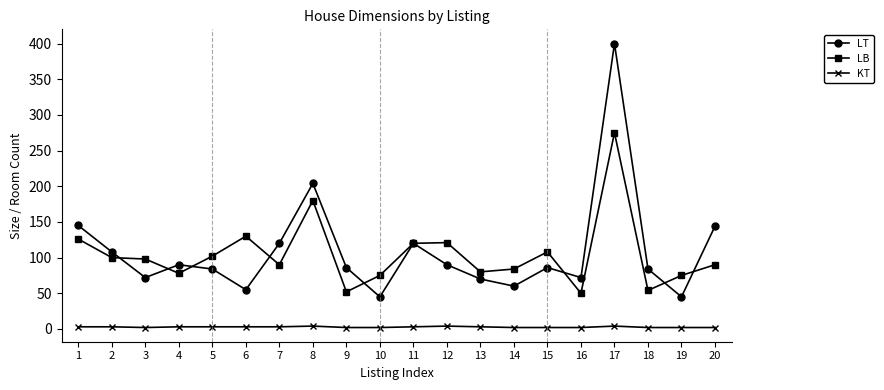

True or false: LT has a value of 169 at 11.

False